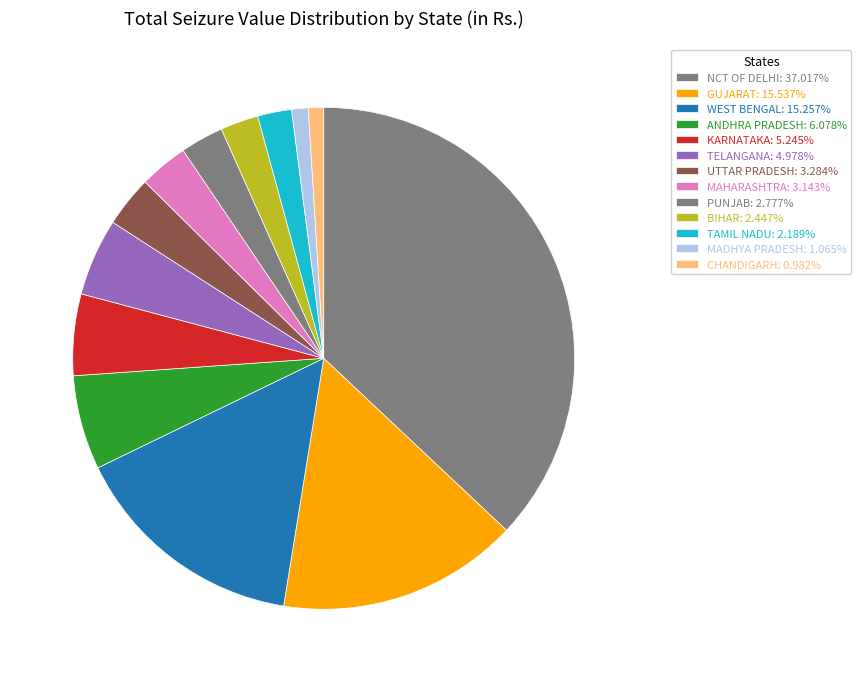

What is the change in value from ANDHRA PRADESH to TAMIL NADU?

-5937460